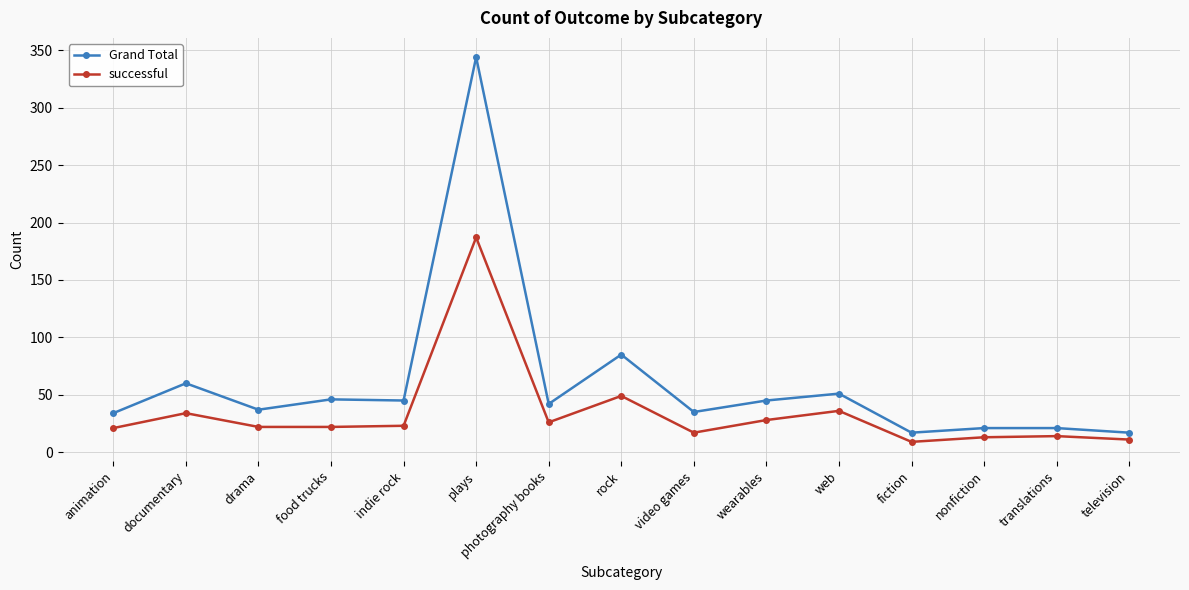

True or false: successful and Grand Total intersect in this chart.

False